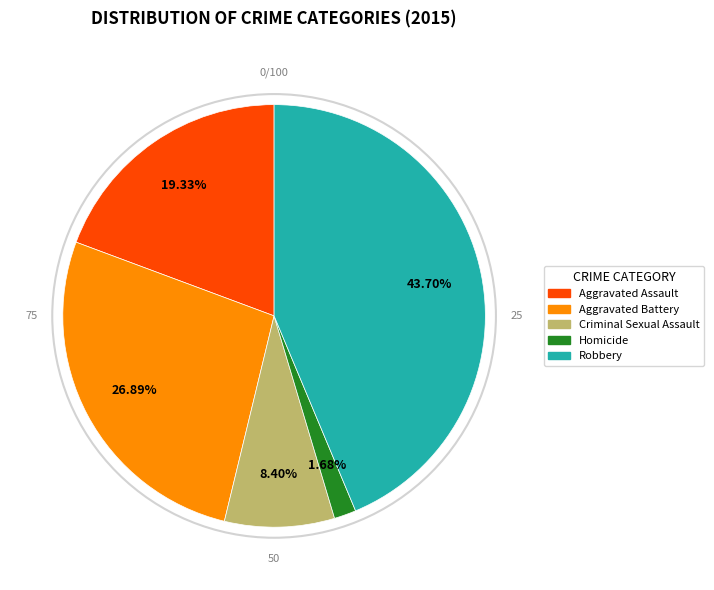

Which has a higher value, Criminal Sexual Assault or Aggravated Battery?

Aggravated Battery